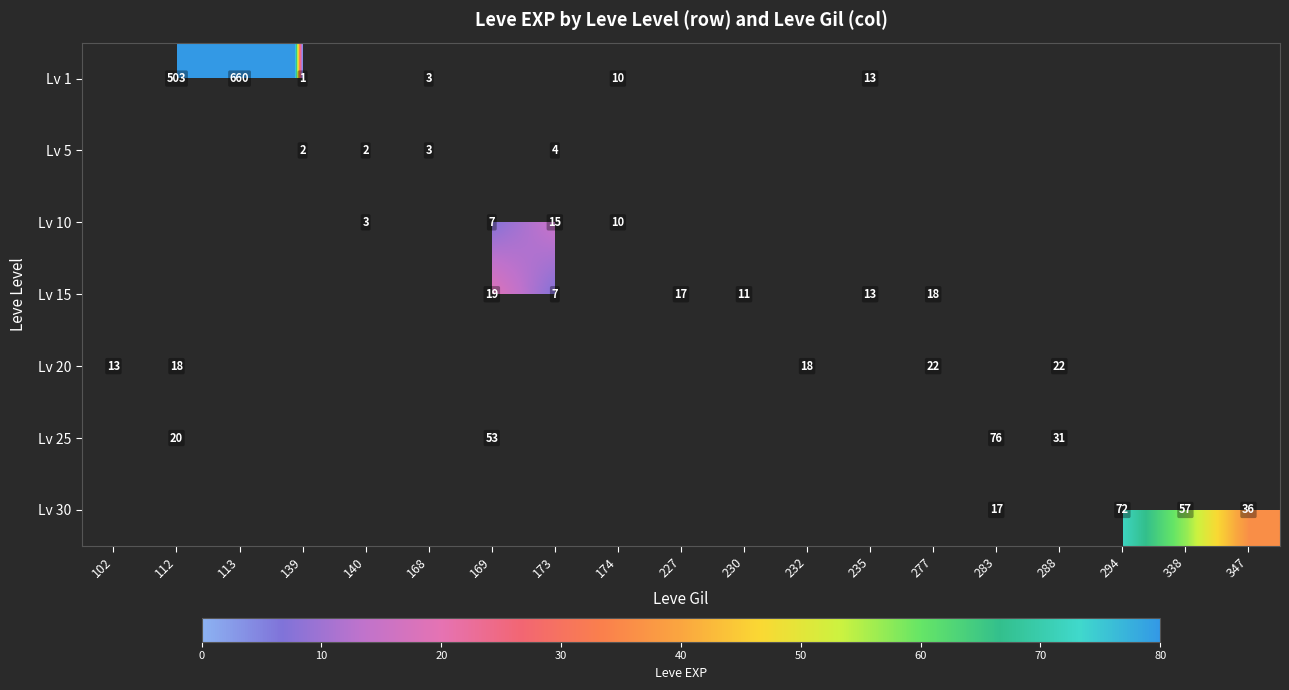

At which label does Lv 5 reach its peak?

173